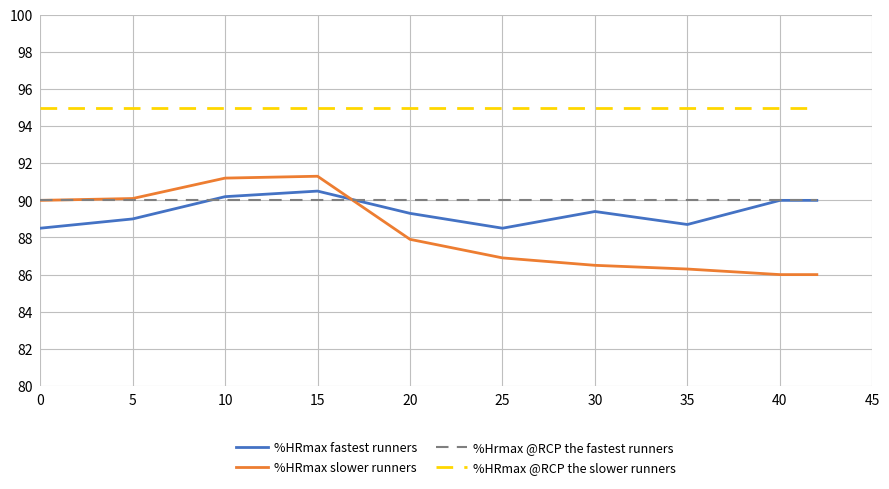

What is the average value of the %Hrmax @RCP the fastest runners series?

90.0